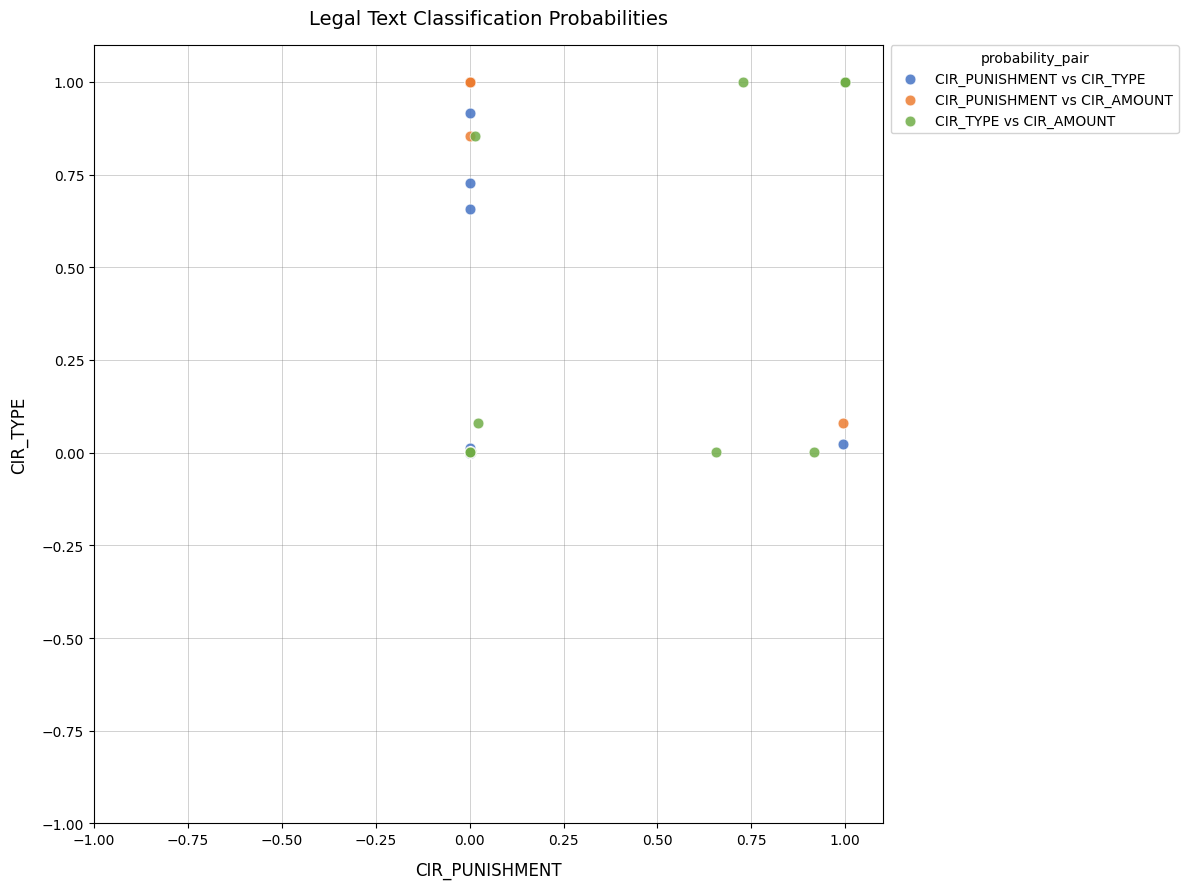

What are all the series names shown in the legend?

CIR_PUNISHMENT vs CIR_TYPE, CIR_PUNISHMENT vs CIR_AMOUNT, CIR_TYPE vs CIR_AMOUNT